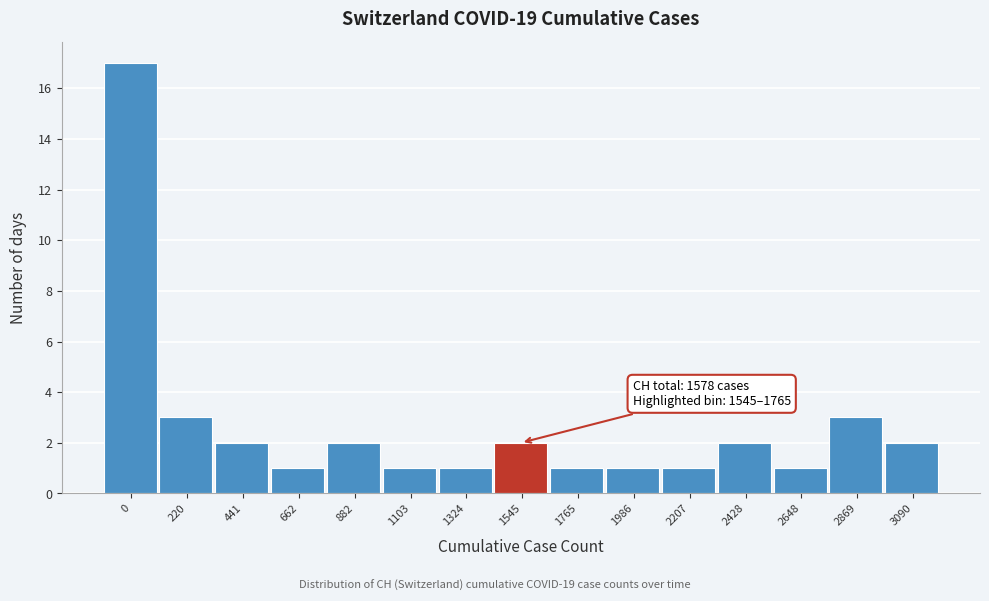

Reading left to right, transcribe all the data shown in this chart.

17	3	2	1	2	1	1	2	1	1	1	2	1	3	2